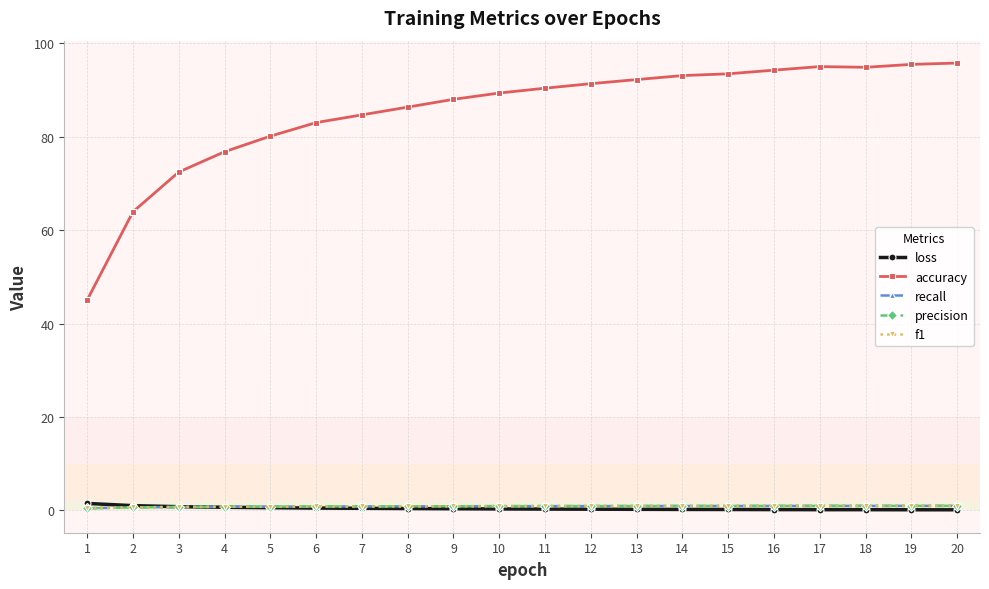

What is the difference between the second highest and second lowest values in the f1 series?

0.3